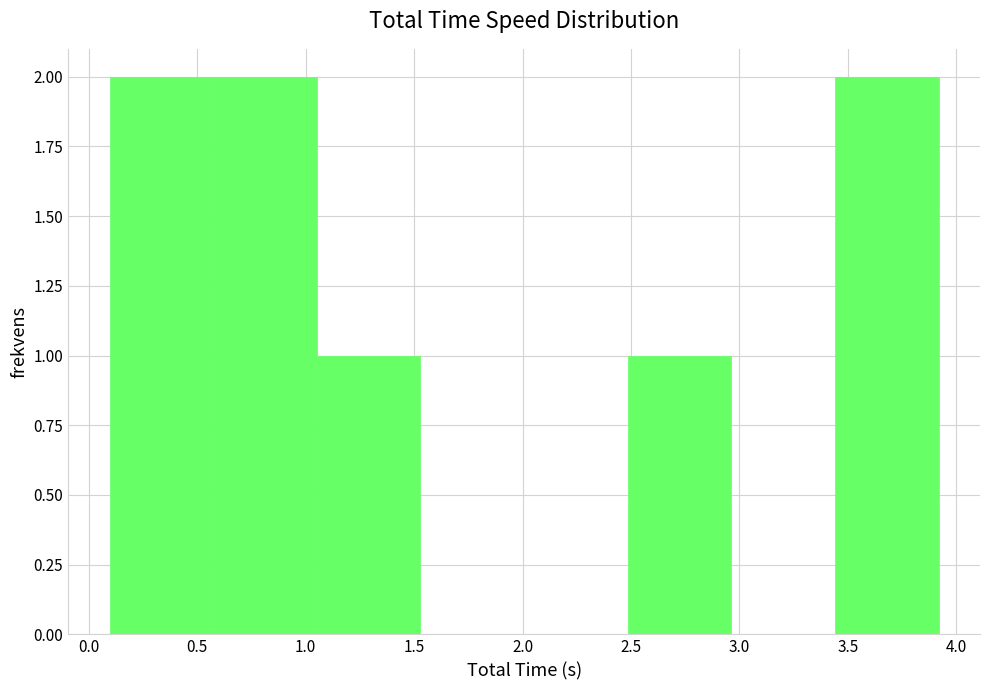

Reading left to right, transcribe this chart: for each bar, give the range it covers on the x-axis and its height. Neither the bar edges nor the heights are printed on the chart, so give them approximately, as read against the axes.

0.10 to 0.55: 2
0.55 to 1.05: 2
1.05 to 1.55: 1
1.55 to 2.00: 0
2.00 to 2.50: 0
2.50 to 2.95: 1
2.95 to 3.45: 0
3.45 to 3.90: 2